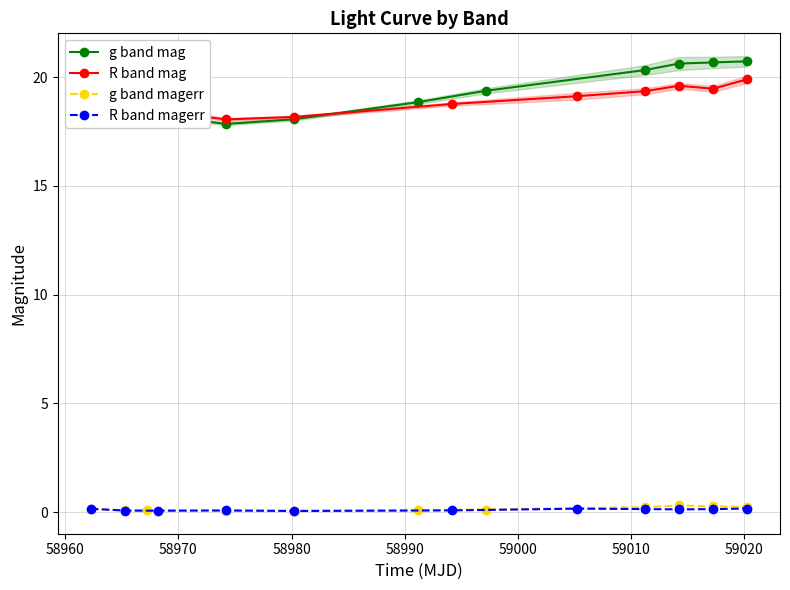

What is the maximum value for R band mag?

19.9